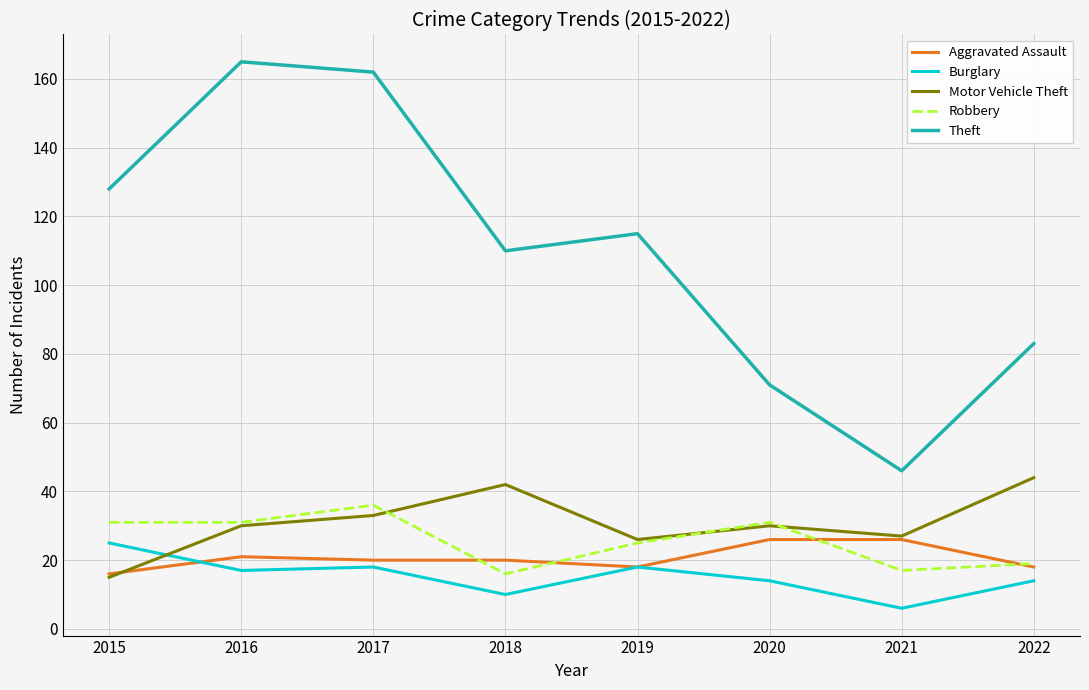

True or false: Robbery and Theft intersect in this chart.

False